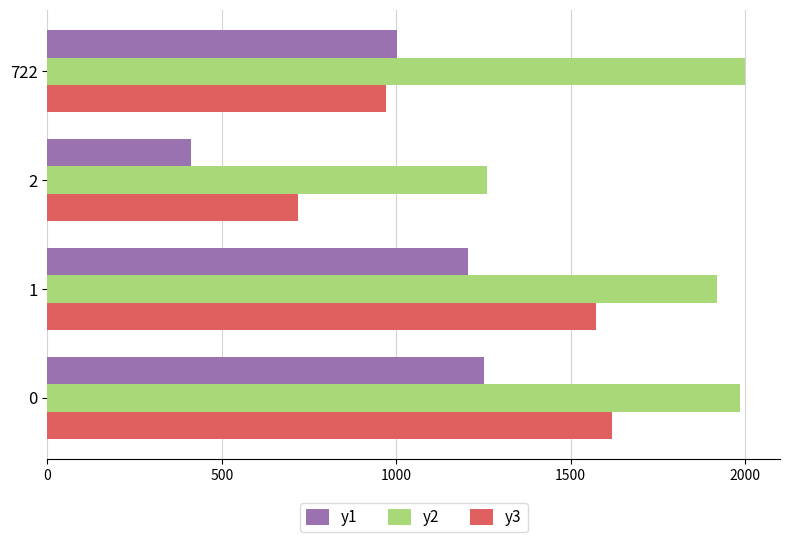

What is the maximum value shown in the chart?

1999.9